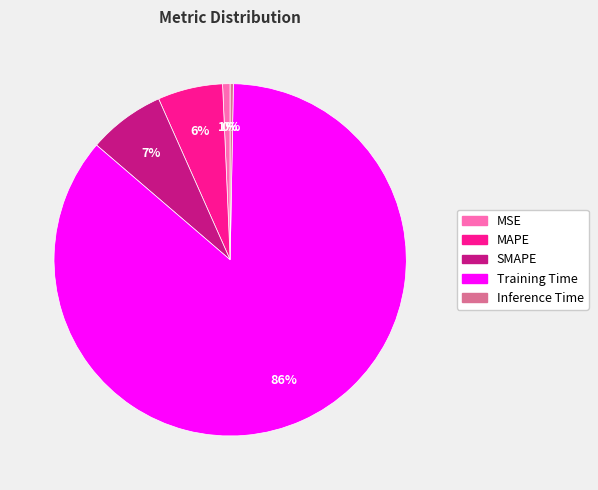

To the nearest percent, what is the combined percentage of MAPE and MSE?

7%